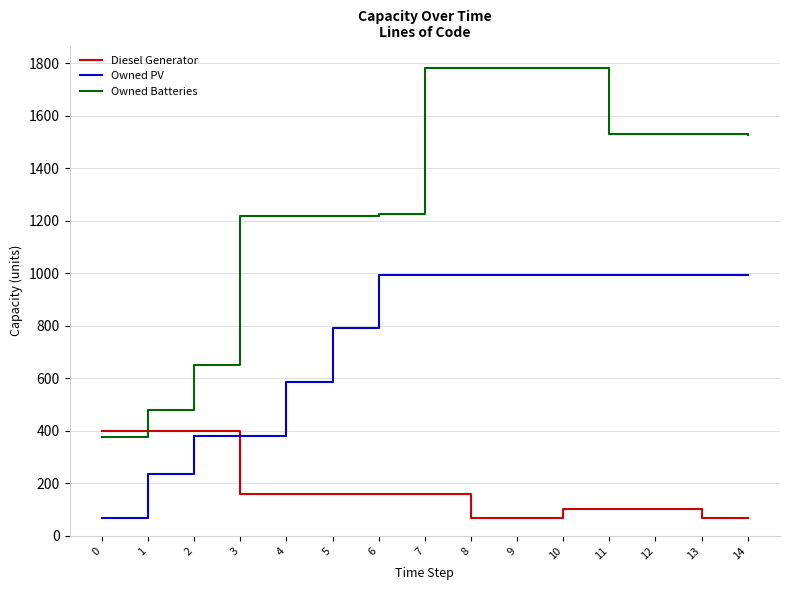

At which label is Owned PV closest to 531?

4